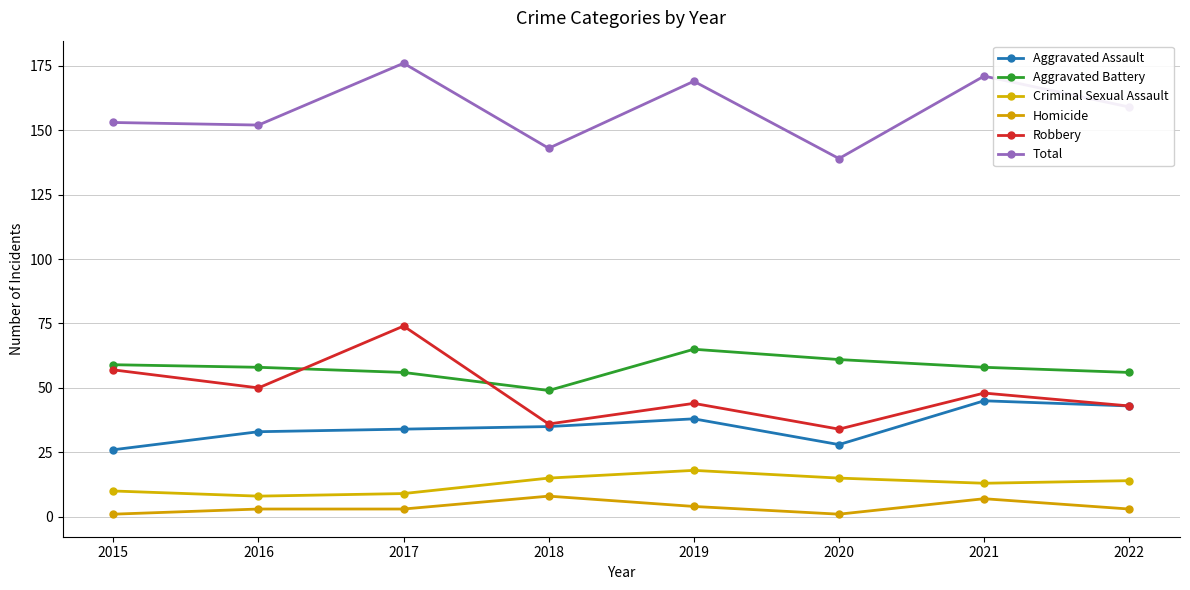

Does the chart display data point markers on the line(s)?

Yes